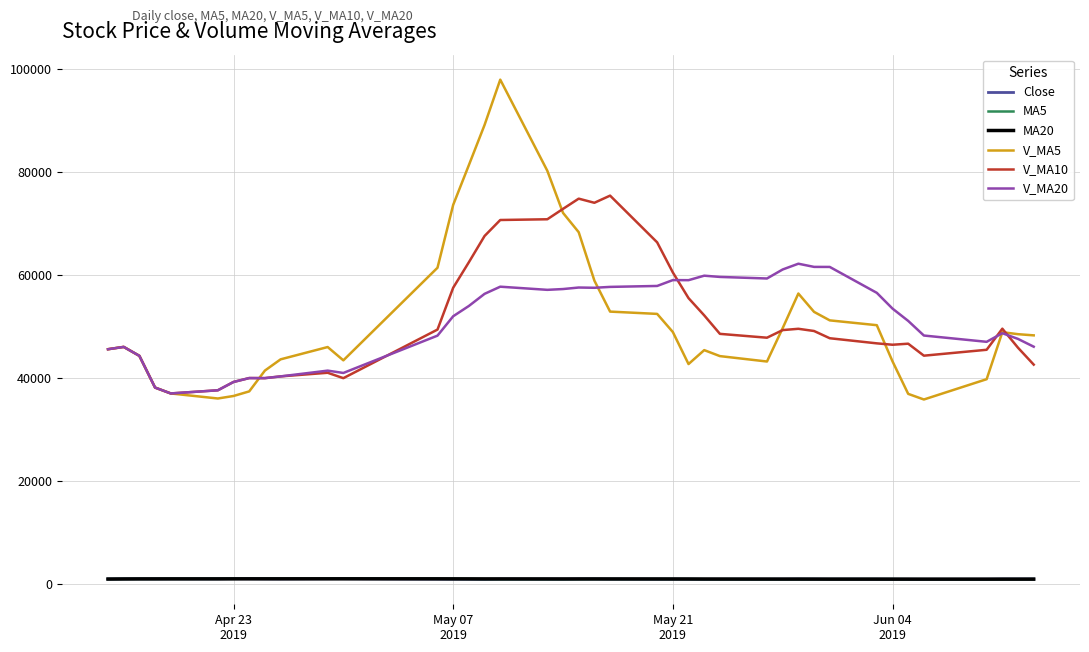

True or false: MA20 and V_MA10 intersect in this chart.

False